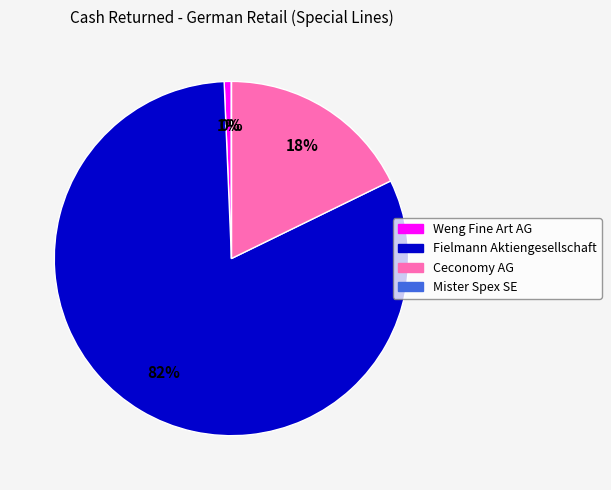

True or false: Ceconomy AG accounts for 12% of the total.

False